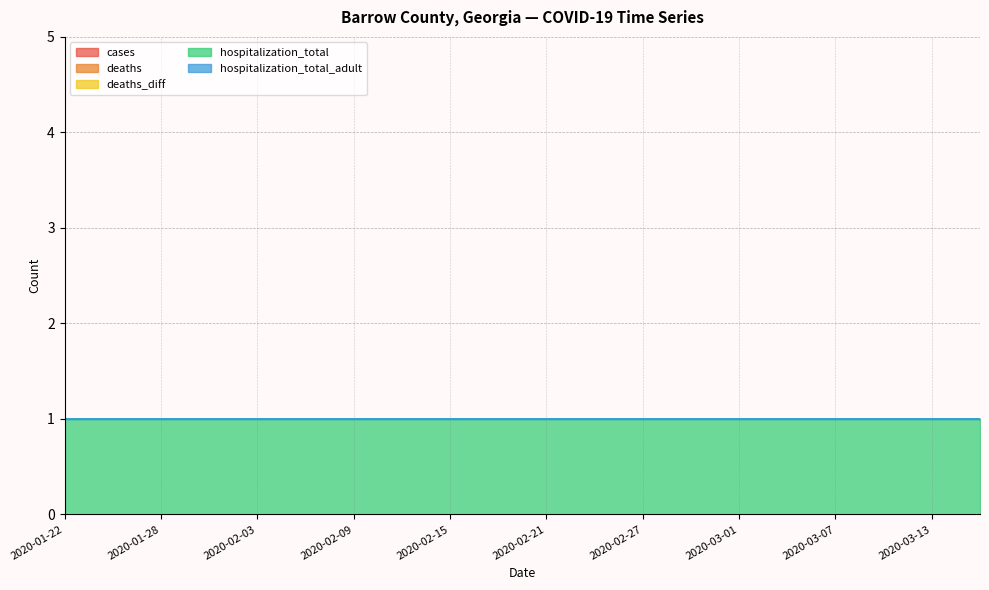

What are all the series names shown in the legend?

cases, deaths, deaths_diff, hospitalization_total, hospitalization_total_adult